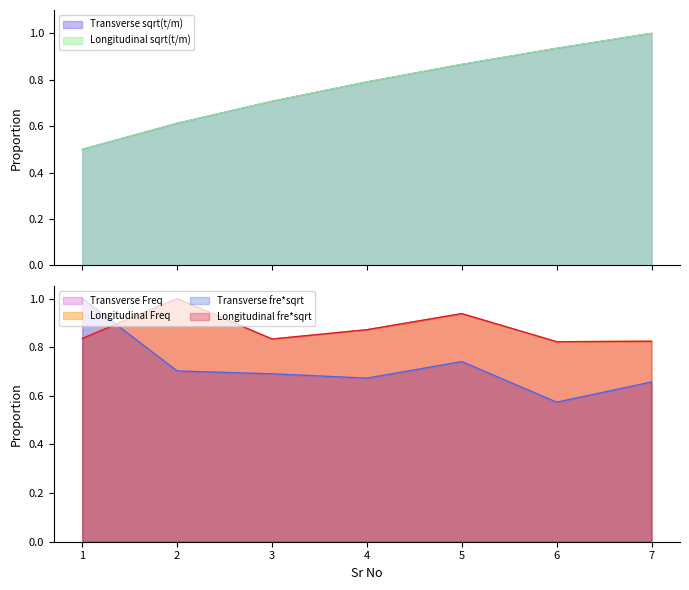

What is the difference between the maximum and minimum values in the Transverse sqrt(t/m) series?

0.5